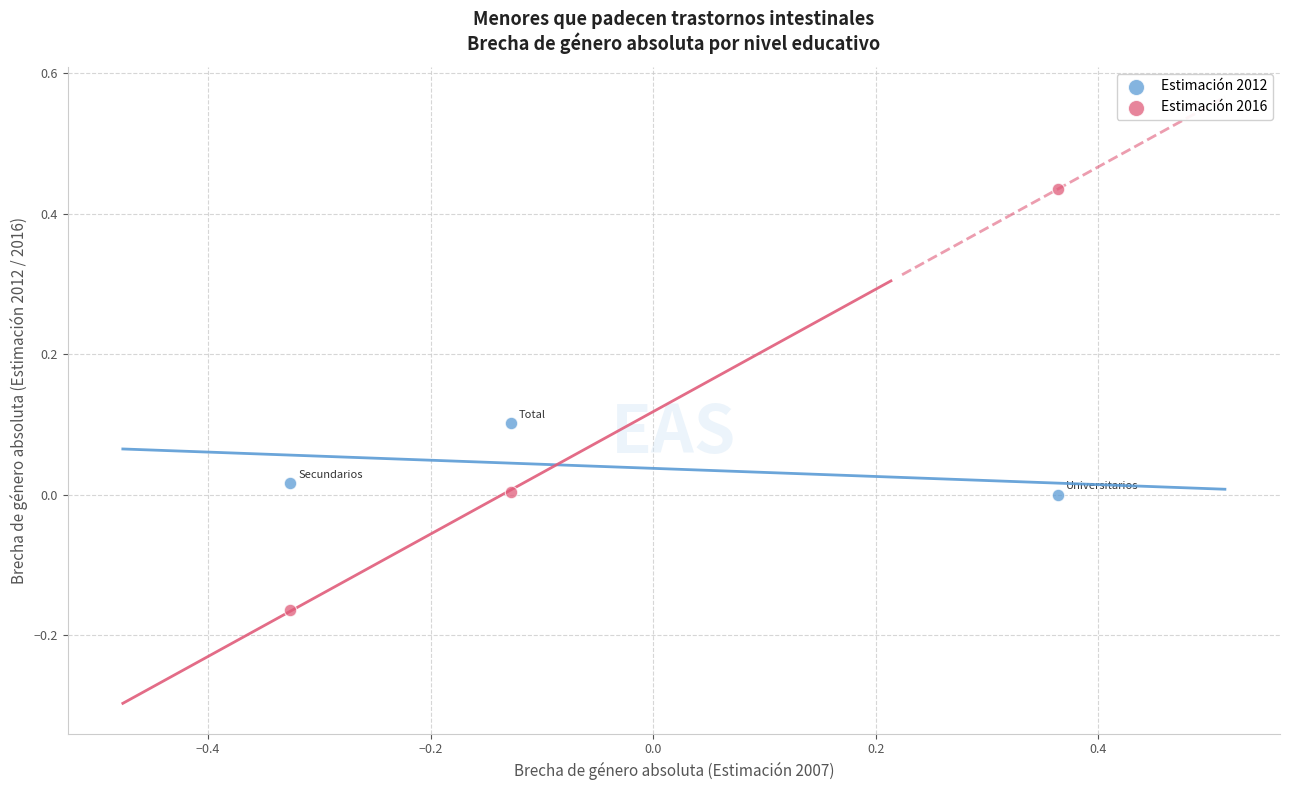

Across all data points, what is the range of X values (max minus min)?

0.7